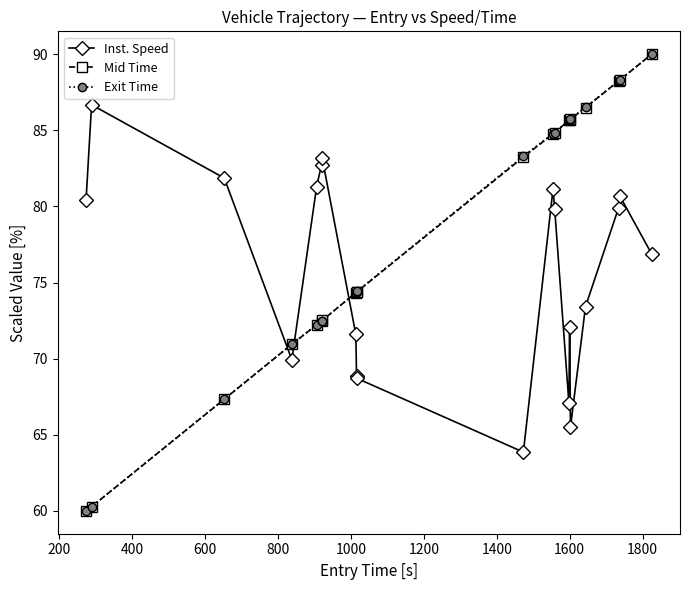

What is the value of the Exit Time point at the 1st from the left?

60.0